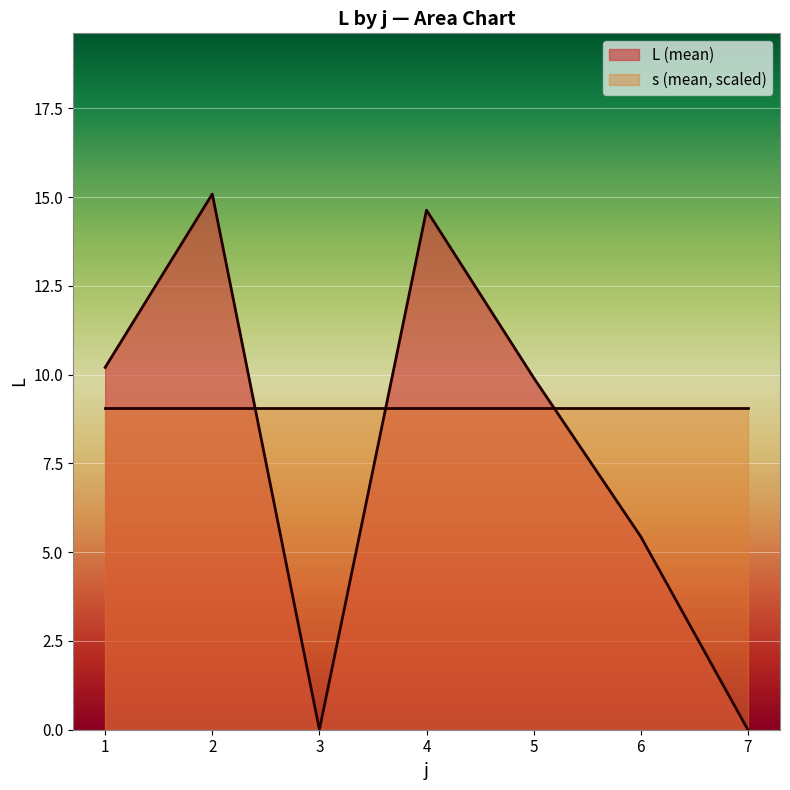

How many intersections are there between L and s?

3